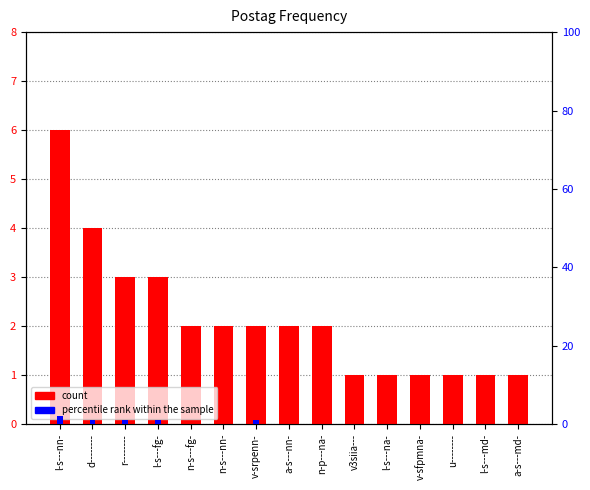

List the series in order of their overall mean, highest first.

count, percentile rank within the sample